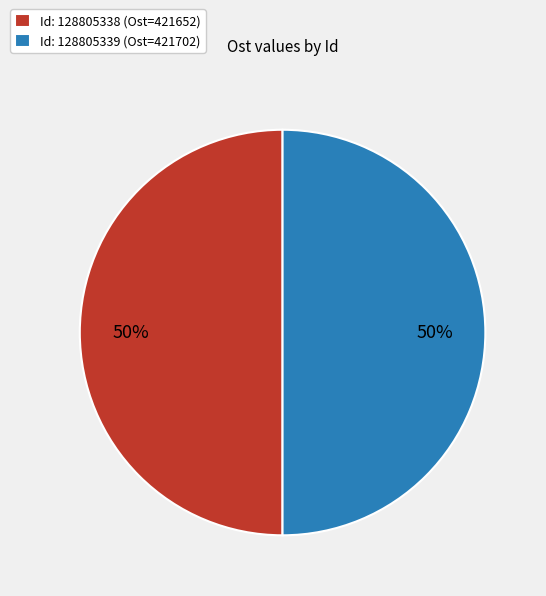

What is the ratio of the value at Id: 128805339 (Ost=421702) to the value at Id: 128805338 (Ost=421652)?

1.0